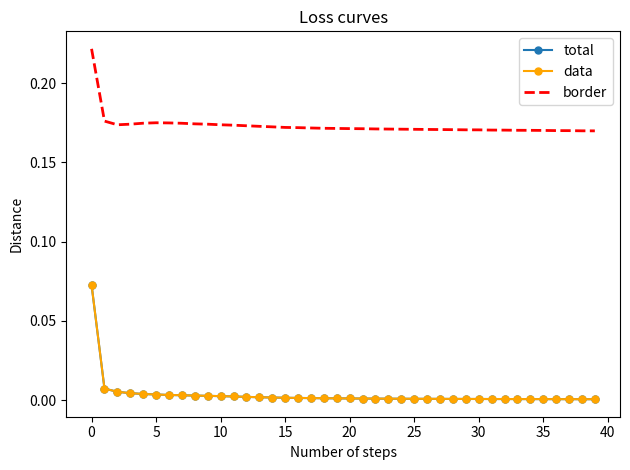

True or false: total has more than 0 points higher than both neighbors.

False